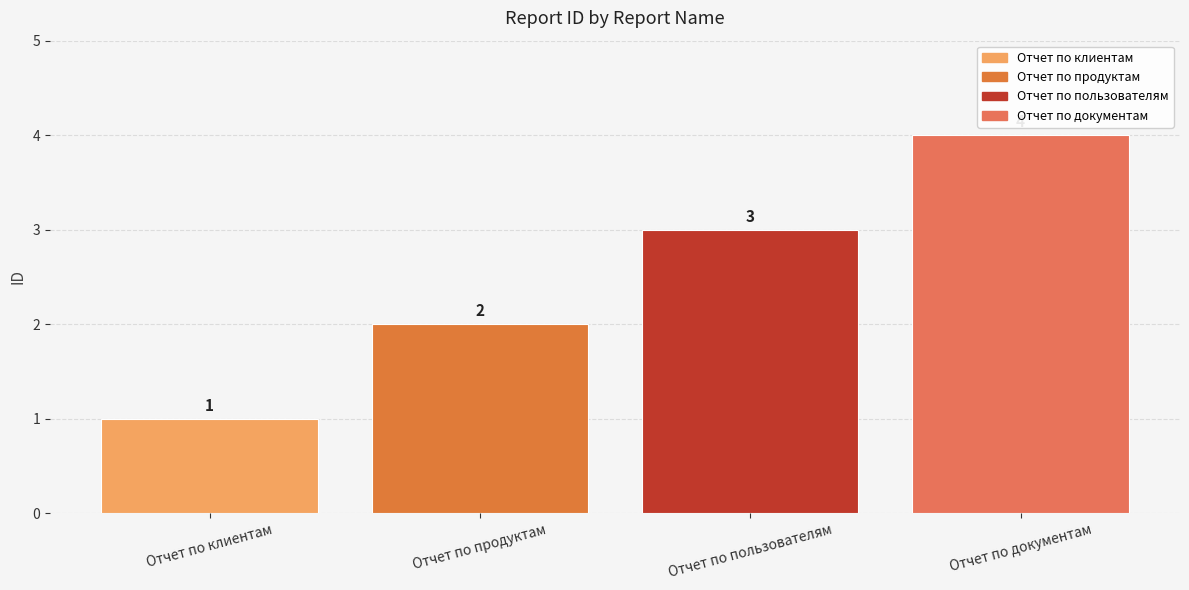

What is the label of the 1st bar from the left?

Отчет по клиентам